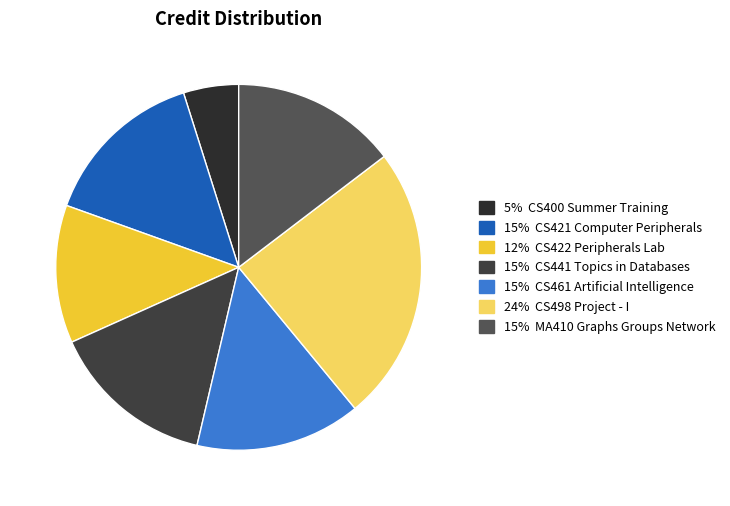

Count the number of slices in the pie.

7